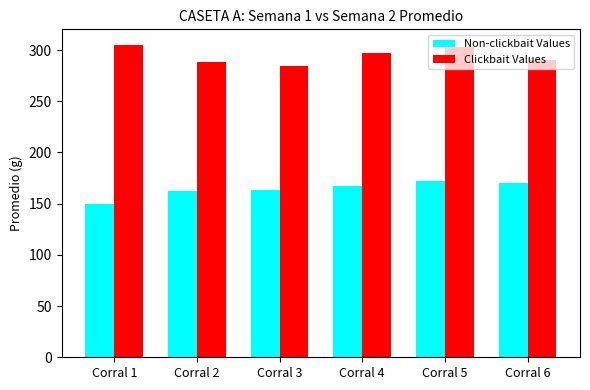

Reading left to right, list all the values displayed in this chart.

Non-clickbait Values: 149.3	161.9	163.6	167.5	172.1	170.1
Clickbait Values: 305.0	288.0	284.0	297.0	303.0	290.0